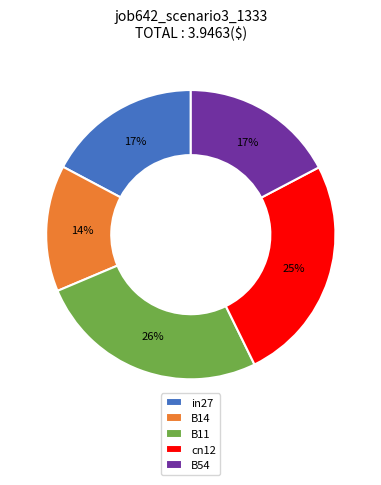

How many segments does this pie chart have?

5